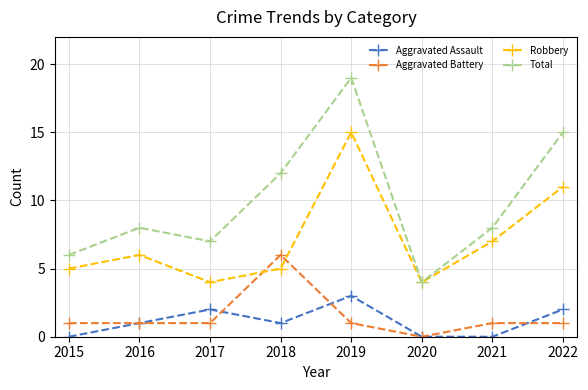

What is the approximate value of Total at 2016?

8